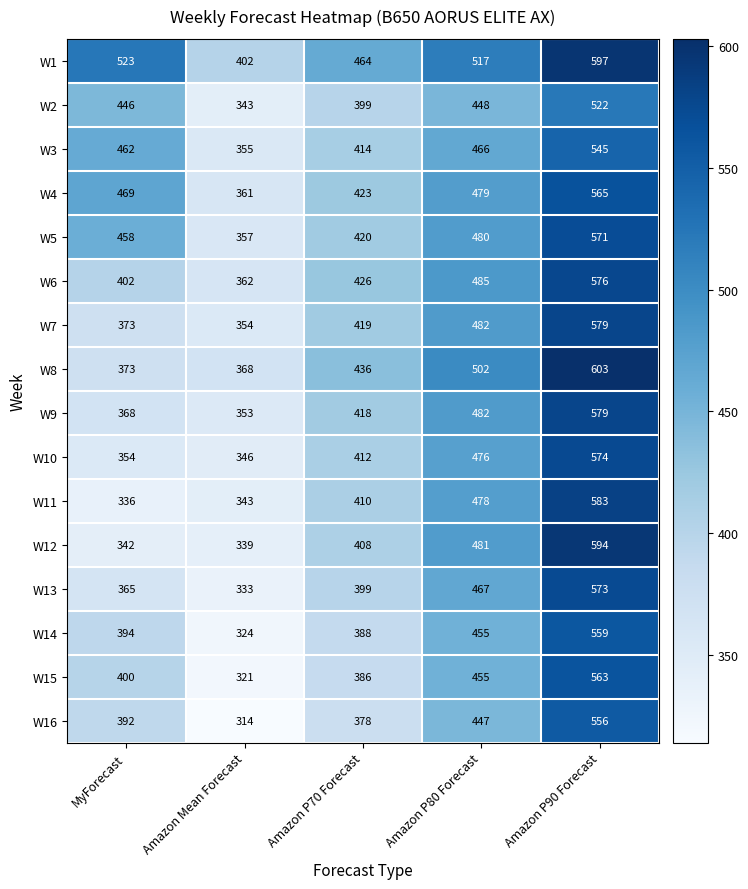

True or false: W4 has a value of 252 at Amazon P70 Forecast.

False